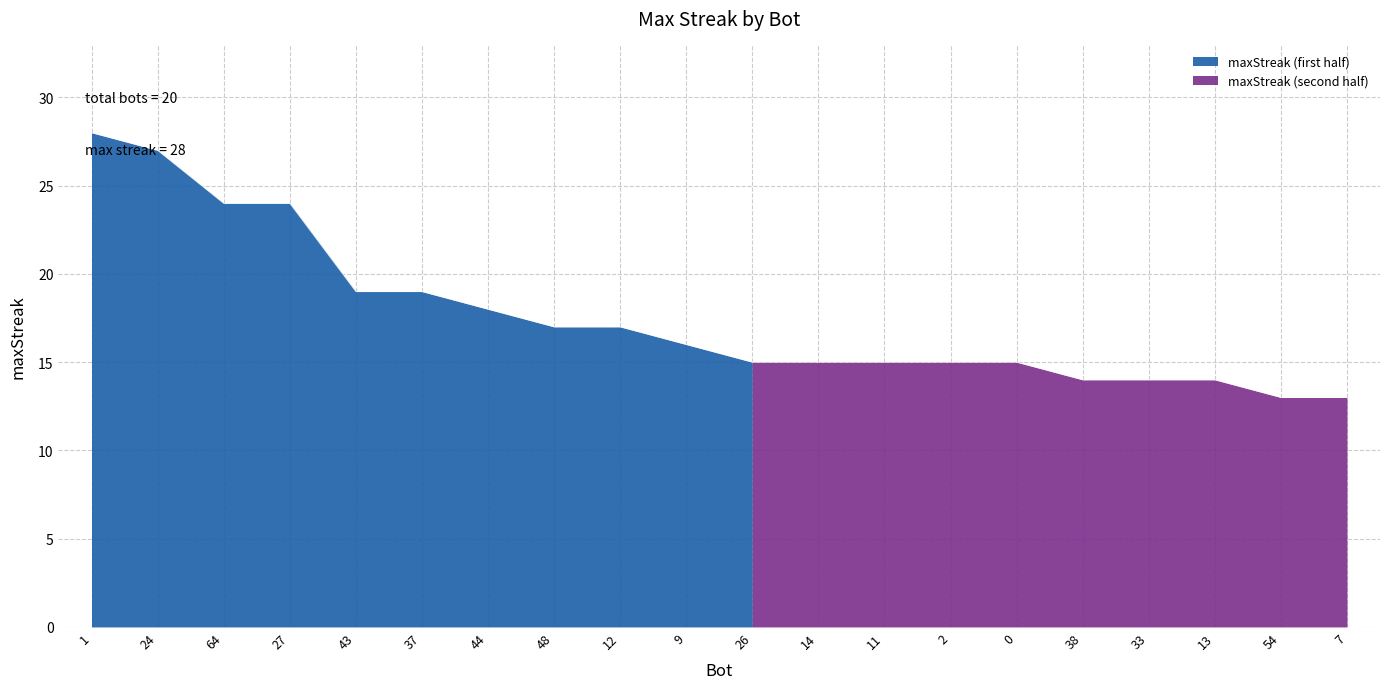

List the labels in order of value, largest first.

1, 24, 64, 27, 43, 37, 44, 48, 12, 9, 26, 14, 11, 2, 0, 38, 33, 13, 54, 7